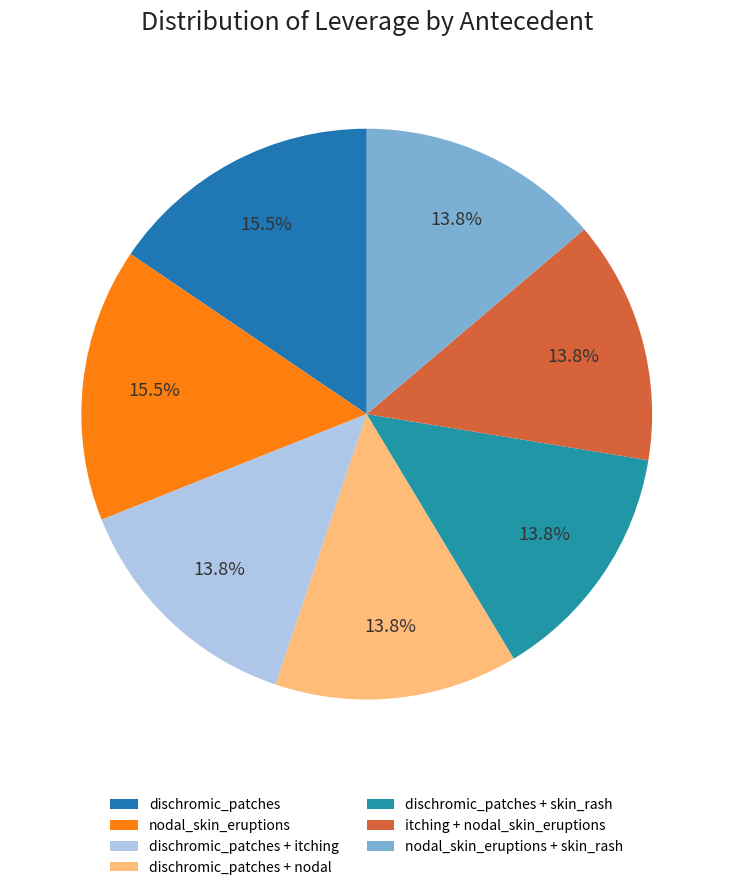

True or false: itching + nodal_skin_eruptions accounts for 14% of the total.

True